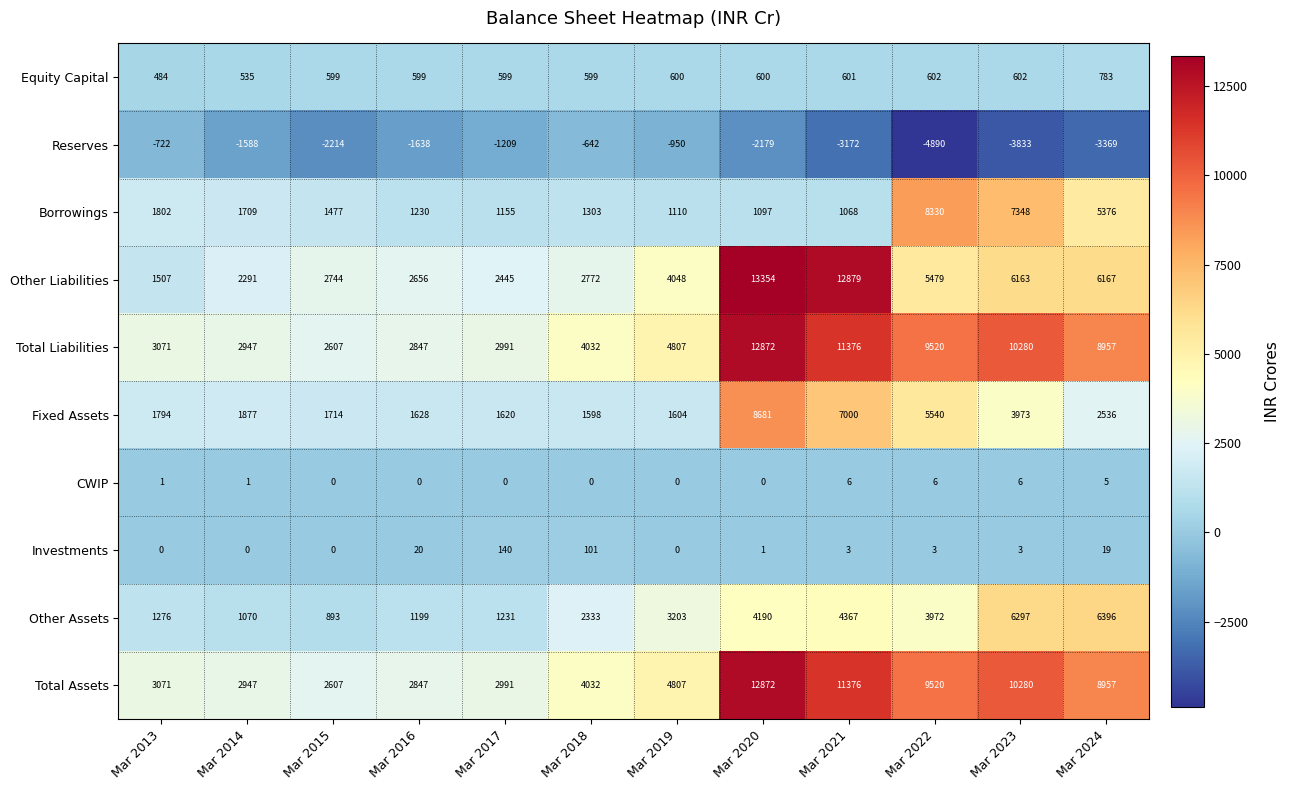

Which label corresponds to the largest value in the chart?

Mar 2020